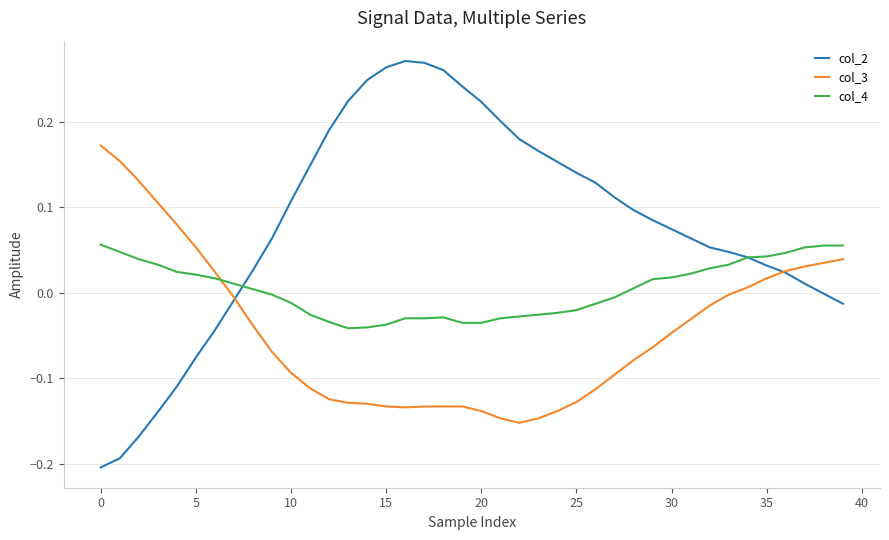

Which series has the largest total across all categories?

col_2